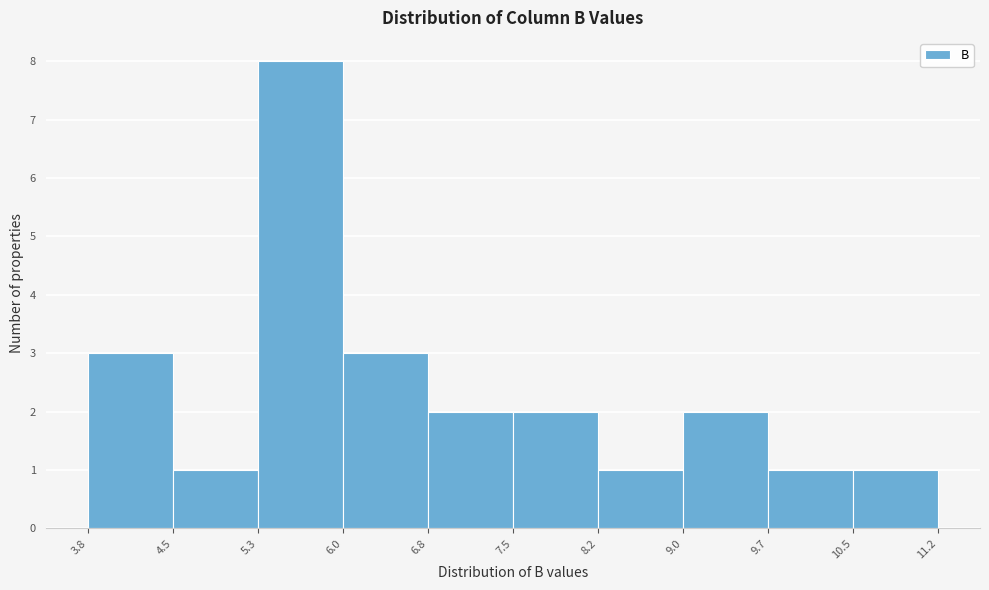

What is the height of the bar covering 10.5 to 11.2 on the x-axis? The values are not printed on the chart, so give them approximately, as read against the axis.

1